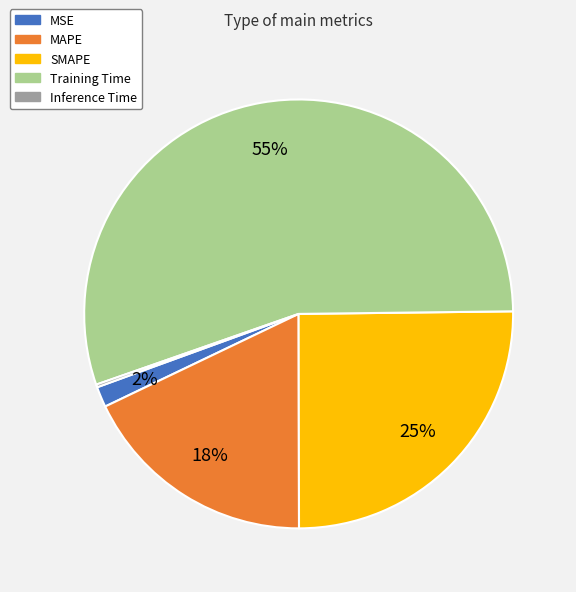

What percentage is the SMAPE slice, to the nearest percent?

25%